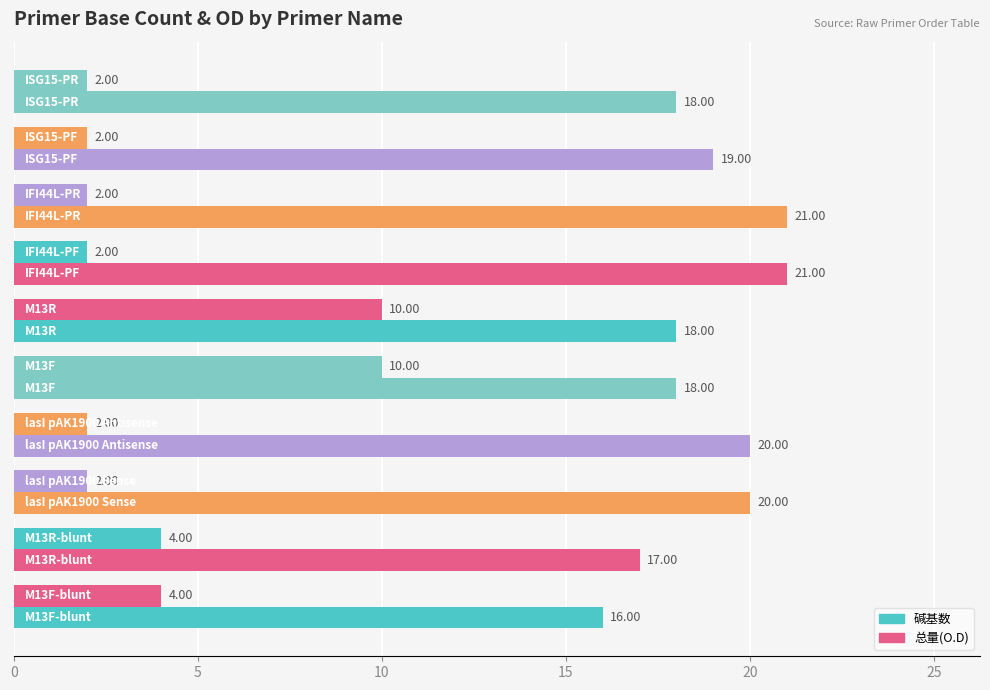

How many values in the 碱基数 series are below 19?

5